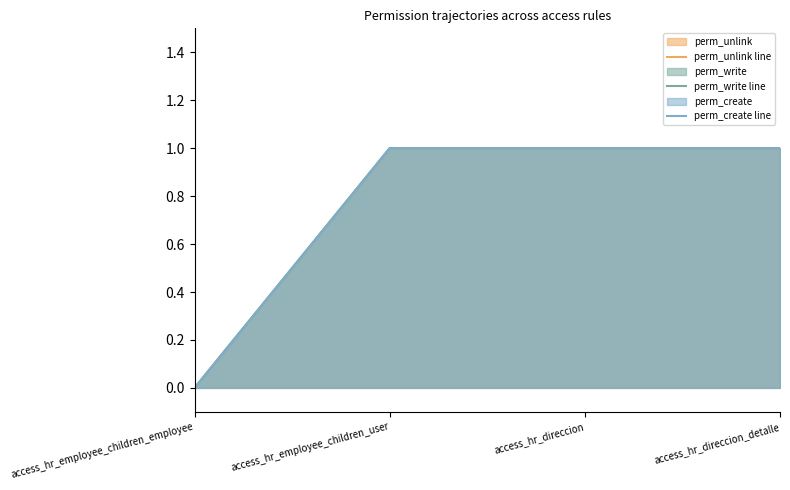

What is the value of the perm_unlink line point at the 3rd from the left?

1